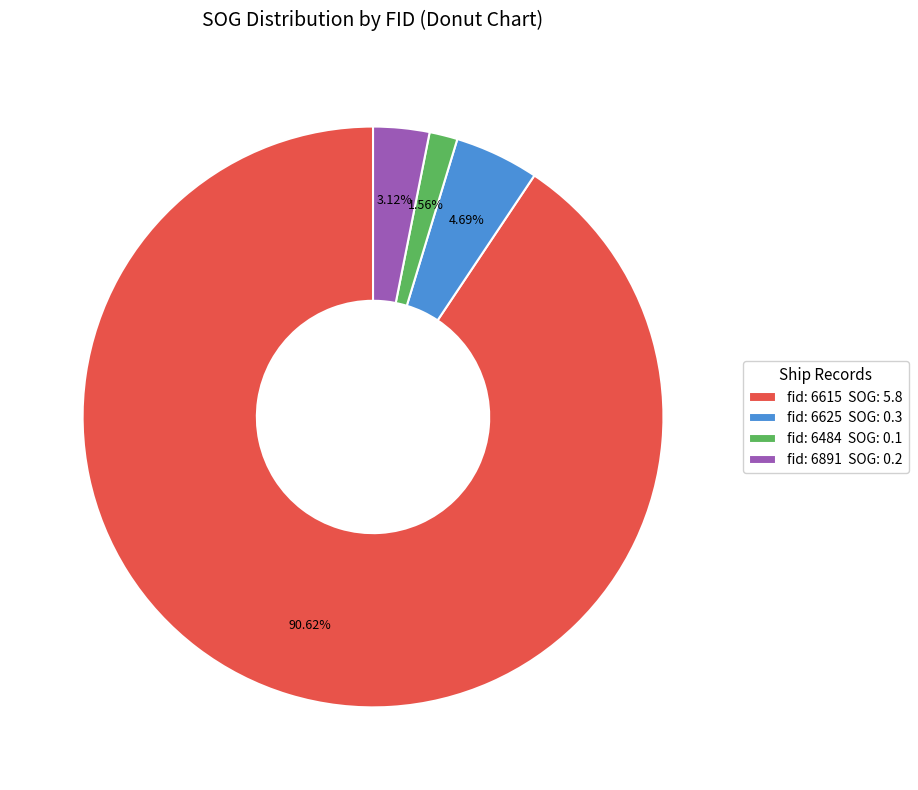

Do fid: 6891 SOG: 0.2 and fid: 6625 SOG: 0.3 together represent more than half of the pie?

No